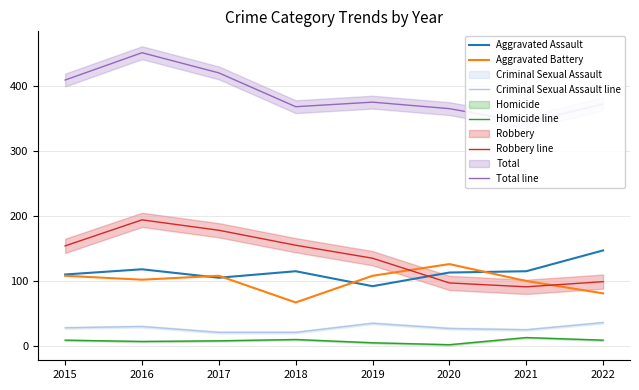

Which series changed the most between 2018 and 2020?

Aggravated Battery